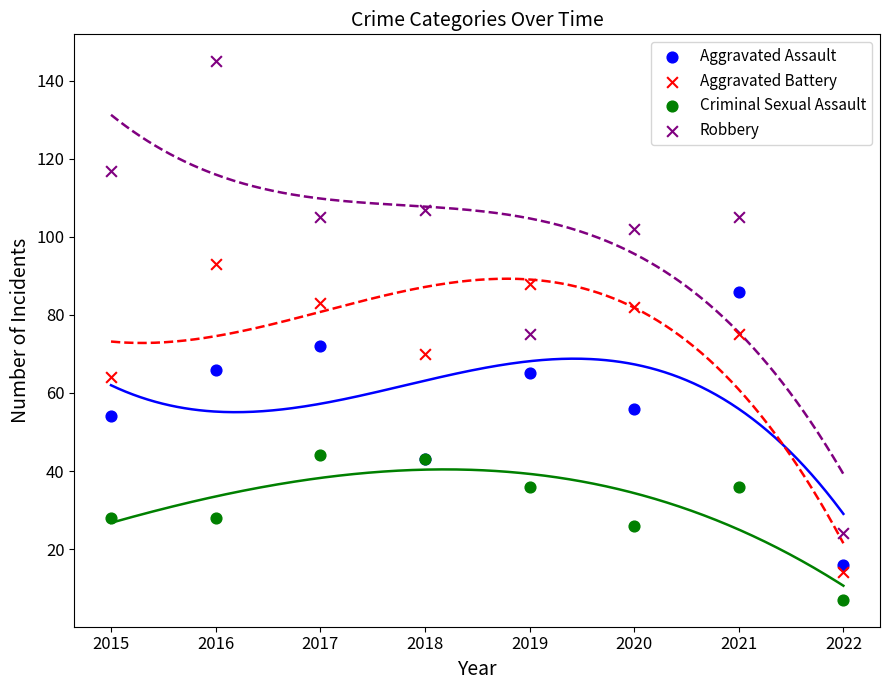

Which series contains the highest Y value?

Robbery